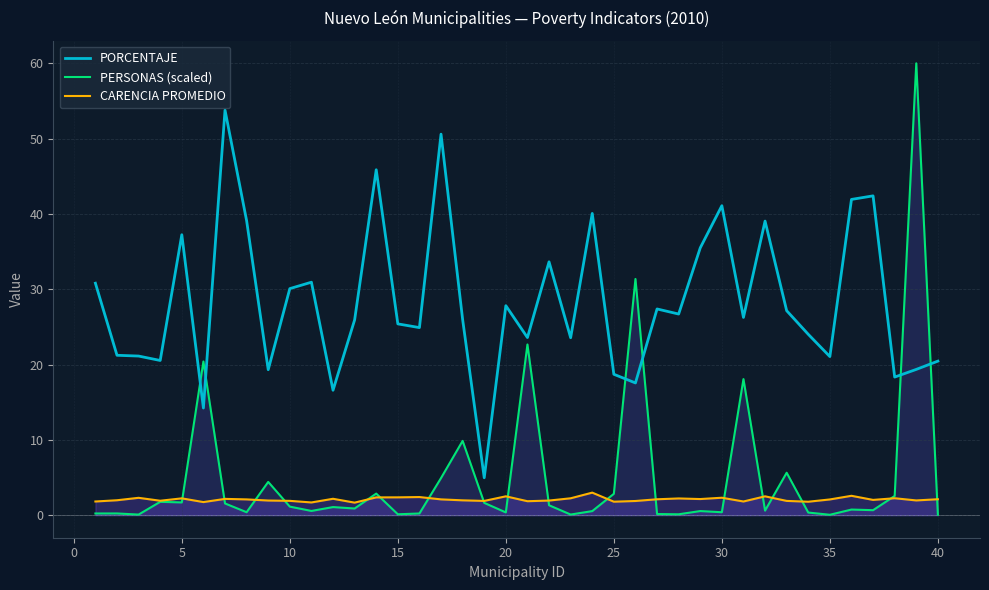

What is the maximum value shown in the chart?

60.0